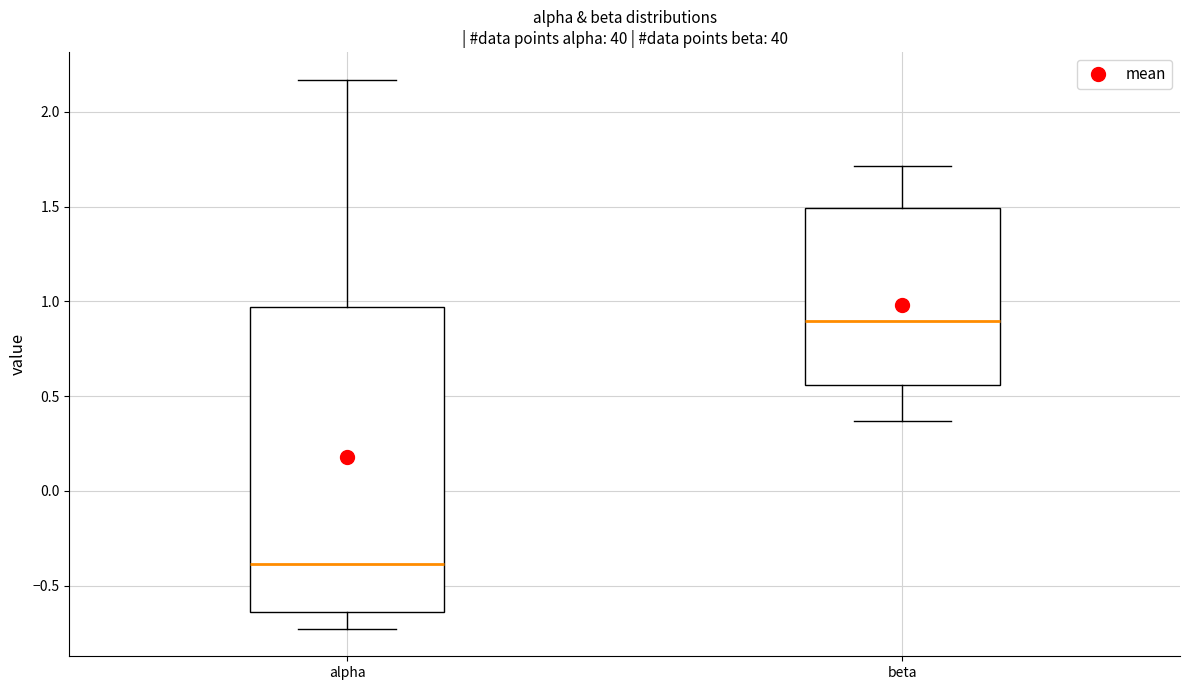

Reading left to right, transcribe this box plot: for each box, give where its median line is, the range the box spans, and where its two whiskers end, as read against the y-axis. The values are not printed on the chart, so give them approximately, as read against the axis.

alpha: median -0.40, box -0.65 to 0.95, whiskers -0.75 to 2.15
beta: median 0.90, box 0.55 to 1.50, whiskers 0.35 to 1.70